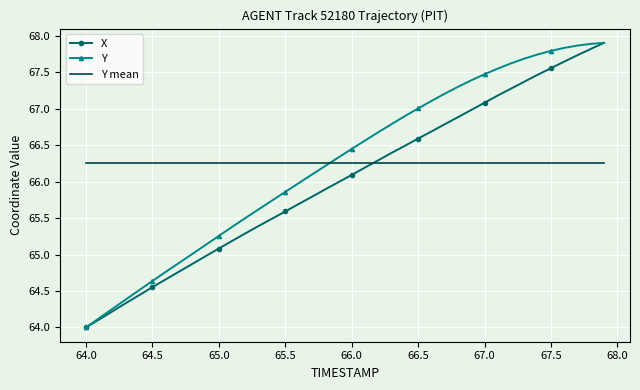

True or false: Y mean and Y intersect in this chart.

True